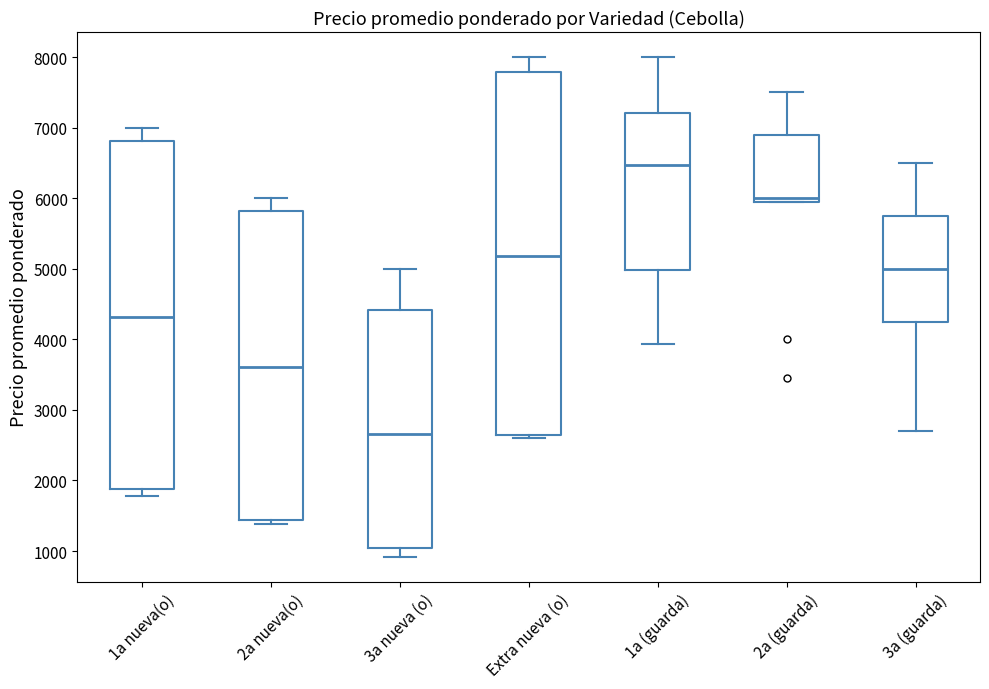

Which box is the tallest, from its lower edge to its upper edge?

Extra nueva (o)